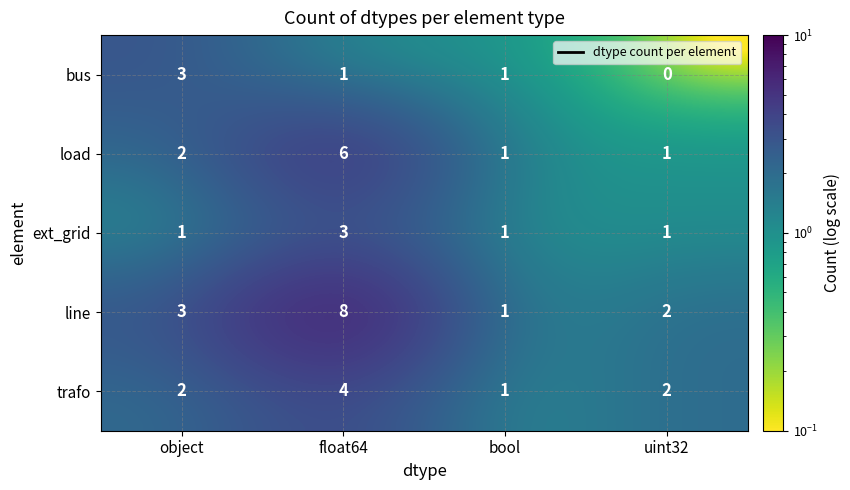

What is the sum of the line values at object and bool?

4